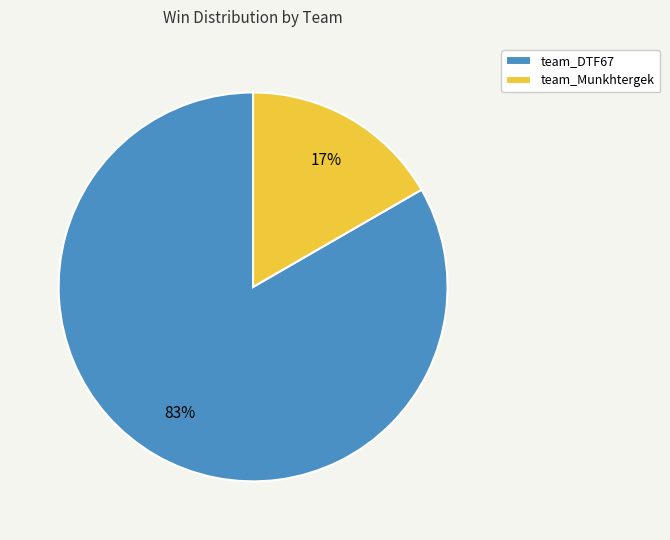

Which category has the smallest portion of the pie?

team_Munkhtergek